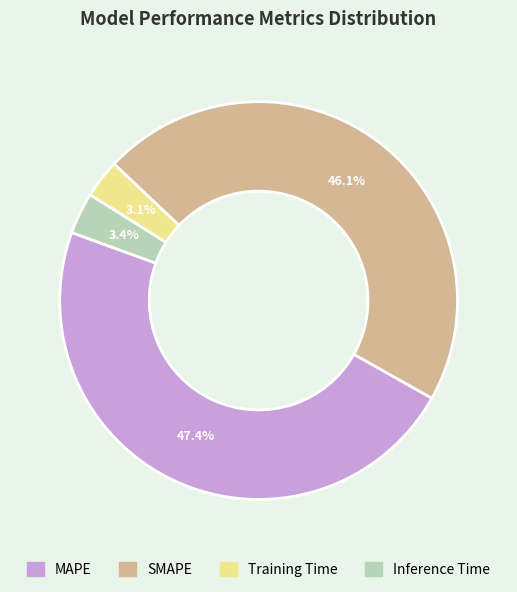

Which slice is the largest?

MAPE